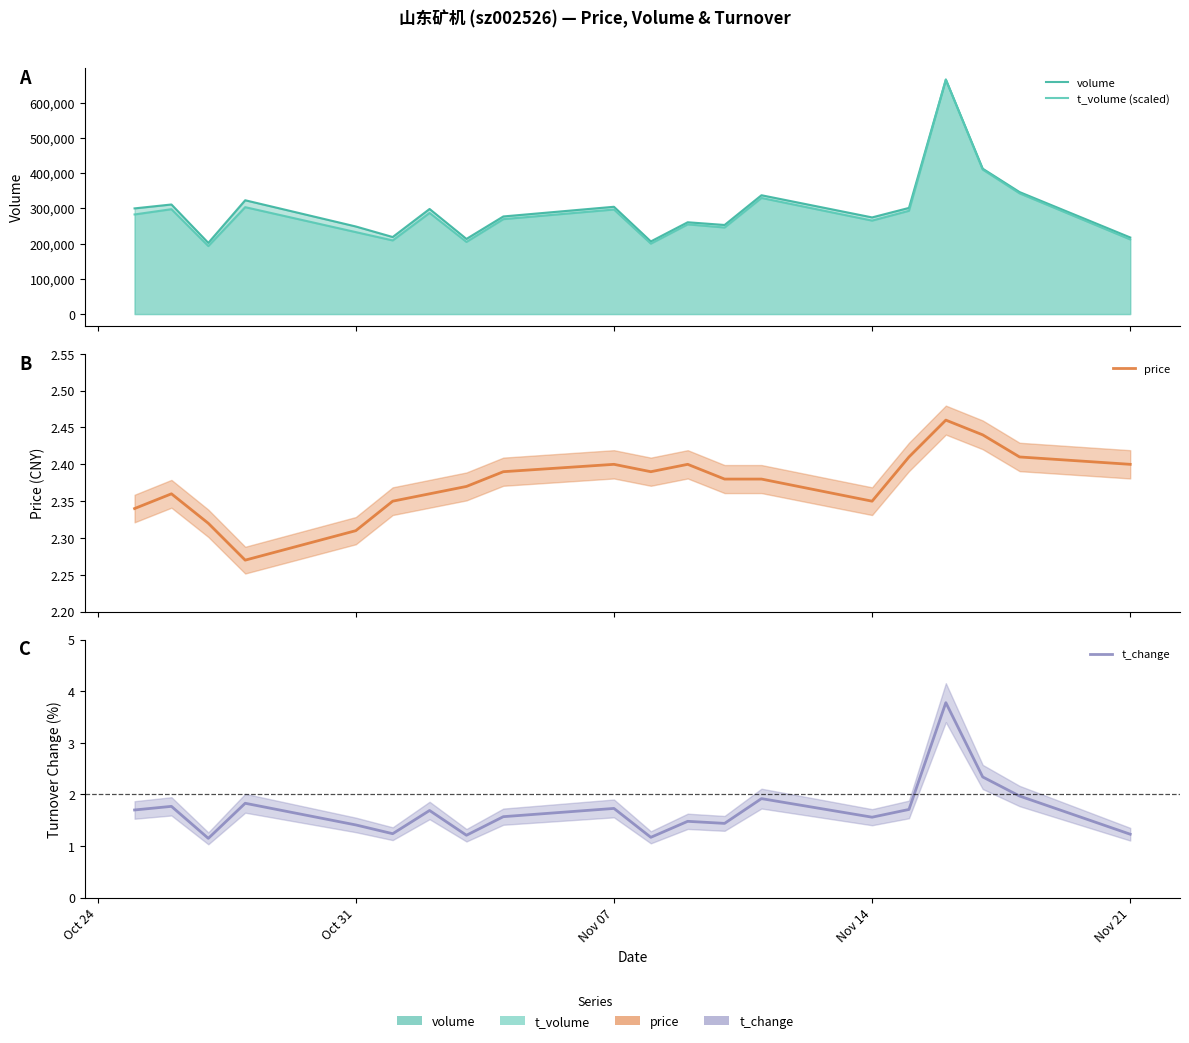

What is the approximate value of t_volume (scaled) at Nov 21?

211868.8